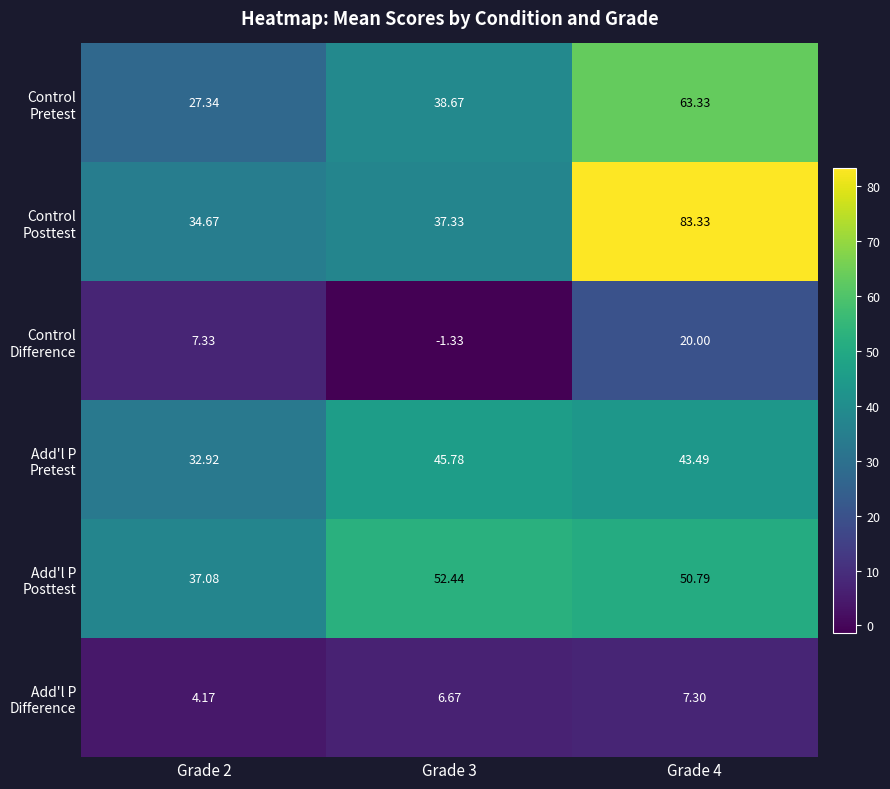

Which has a higher value, Grade 2 or Grade 4?

Grade 4